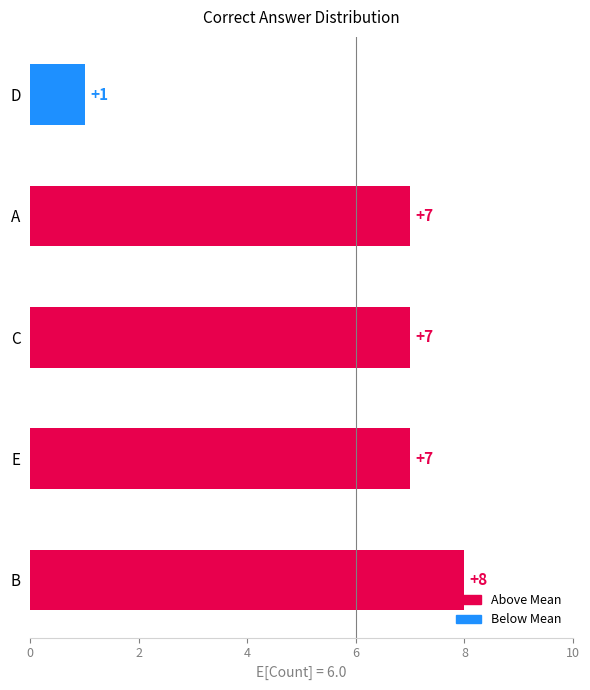

Reading bottom to top, list all the values displayed in this chart.

8	7	7	7	1